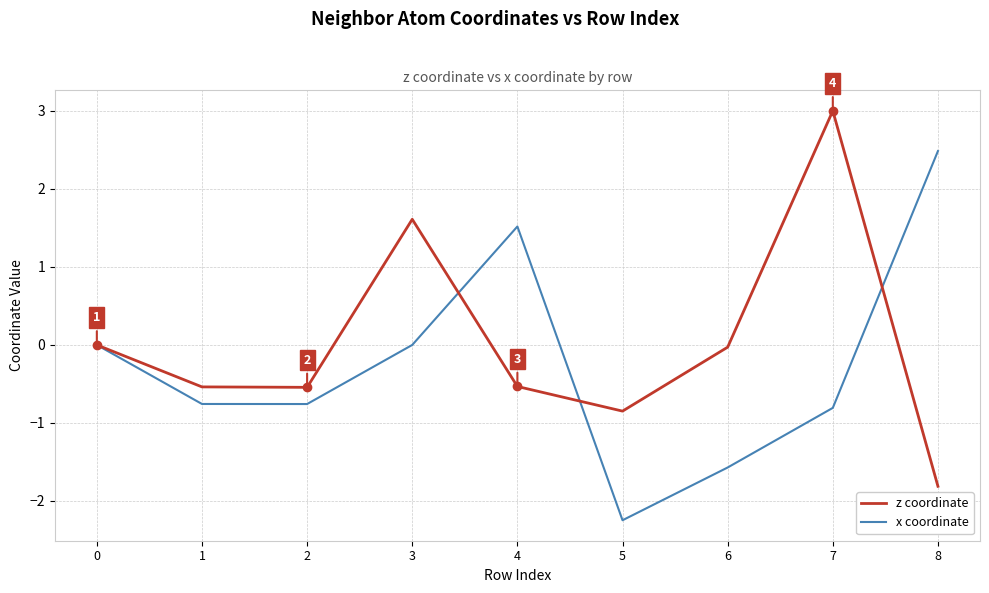

At how many categories does at least one series exceed 2?

2